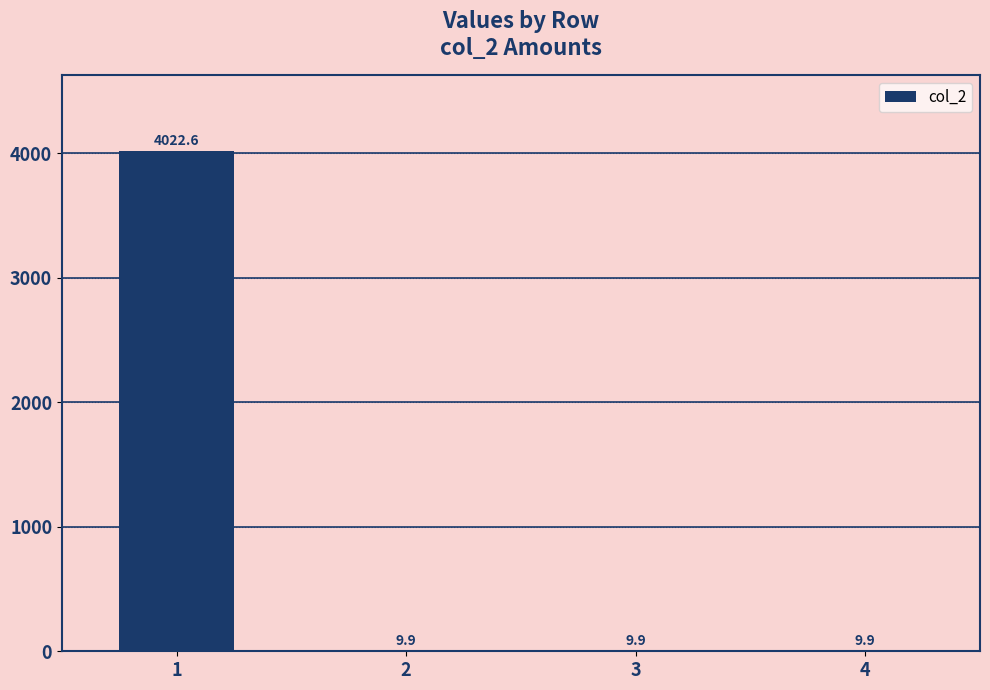

What is the ratio of the value at 4 to the value at 2?

1.0